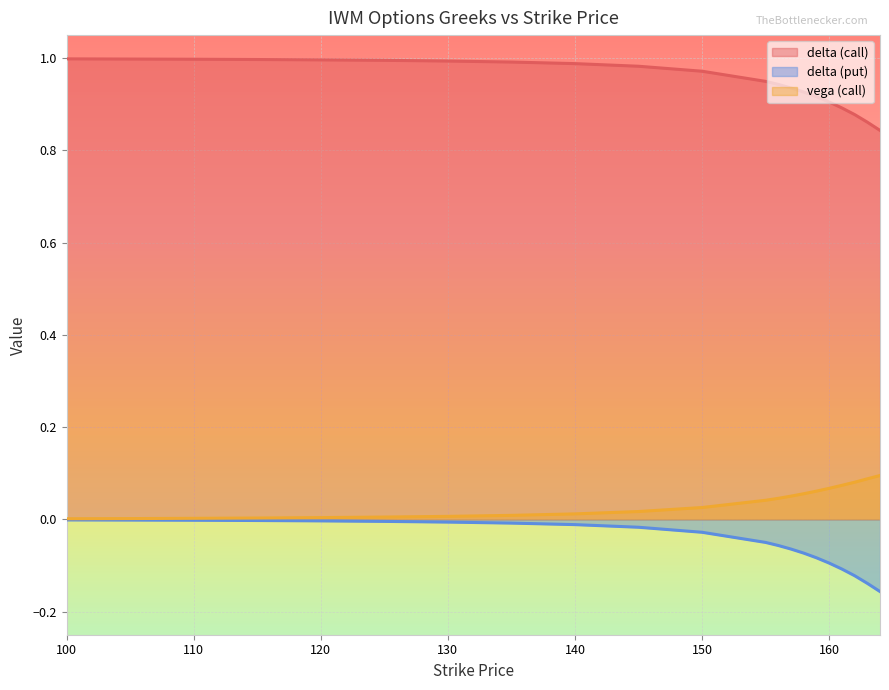

What is the sum of all delta (call) values?

20.0